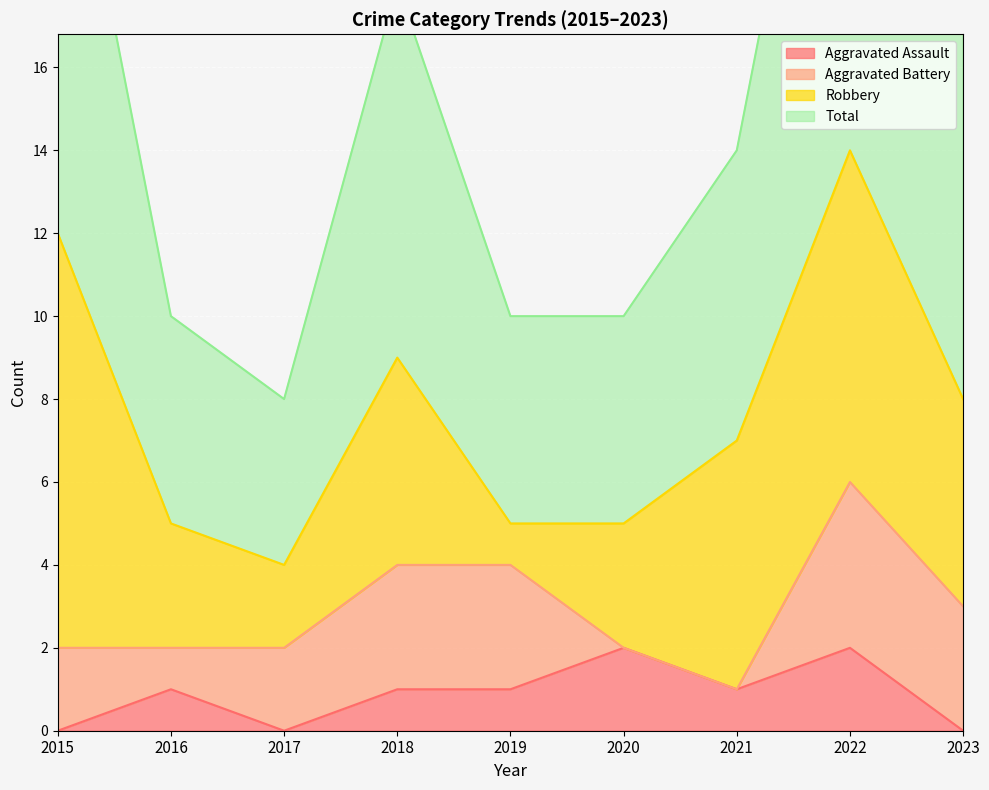

What is the value of the Total point at the 4th from the left?

18